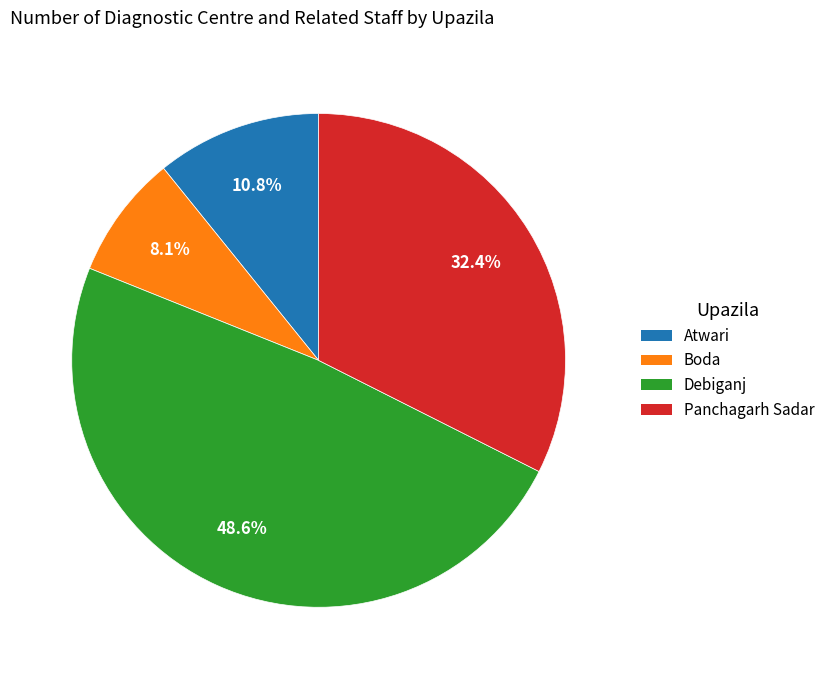

Which category has the smallest portion of the pie?

Boda